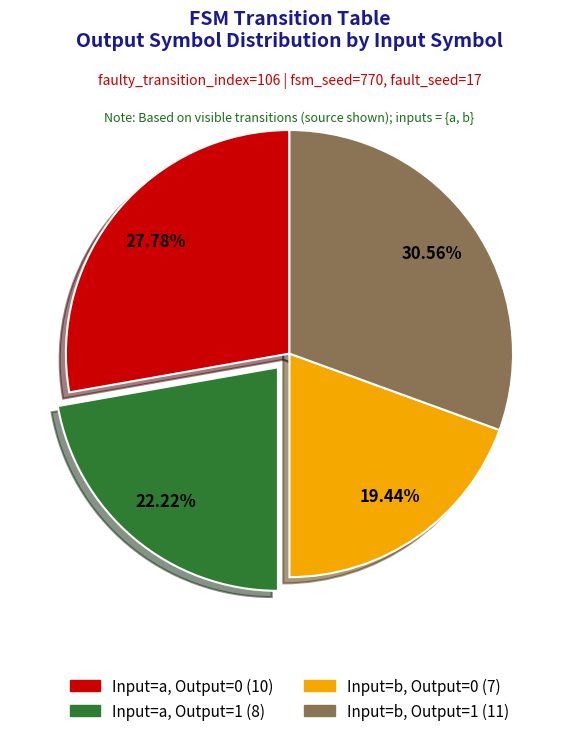

Is there any slice that represents more than half of the pie?

No